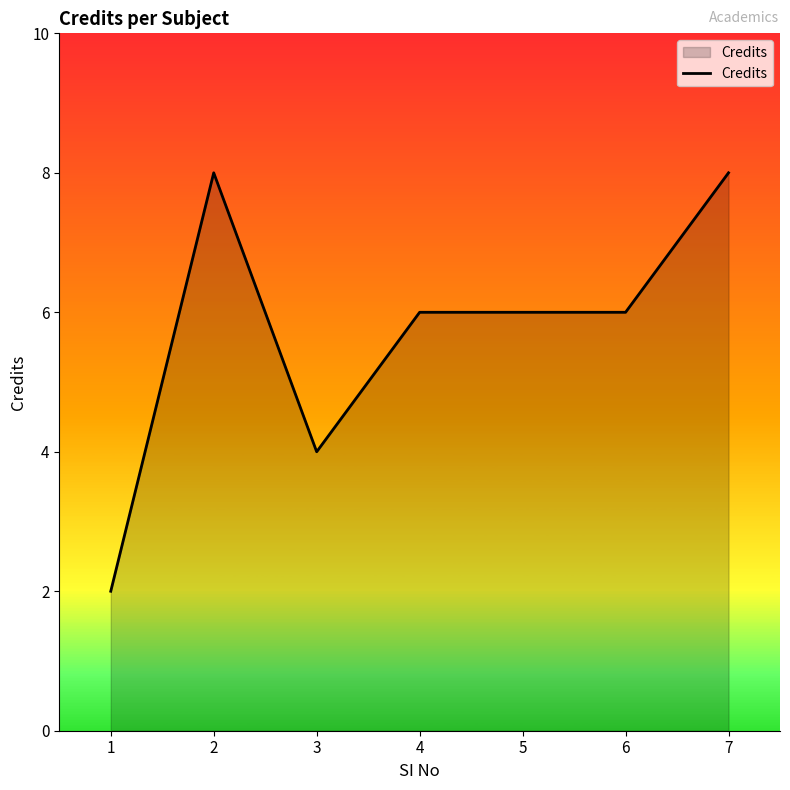

Where is the first local maximum?

2